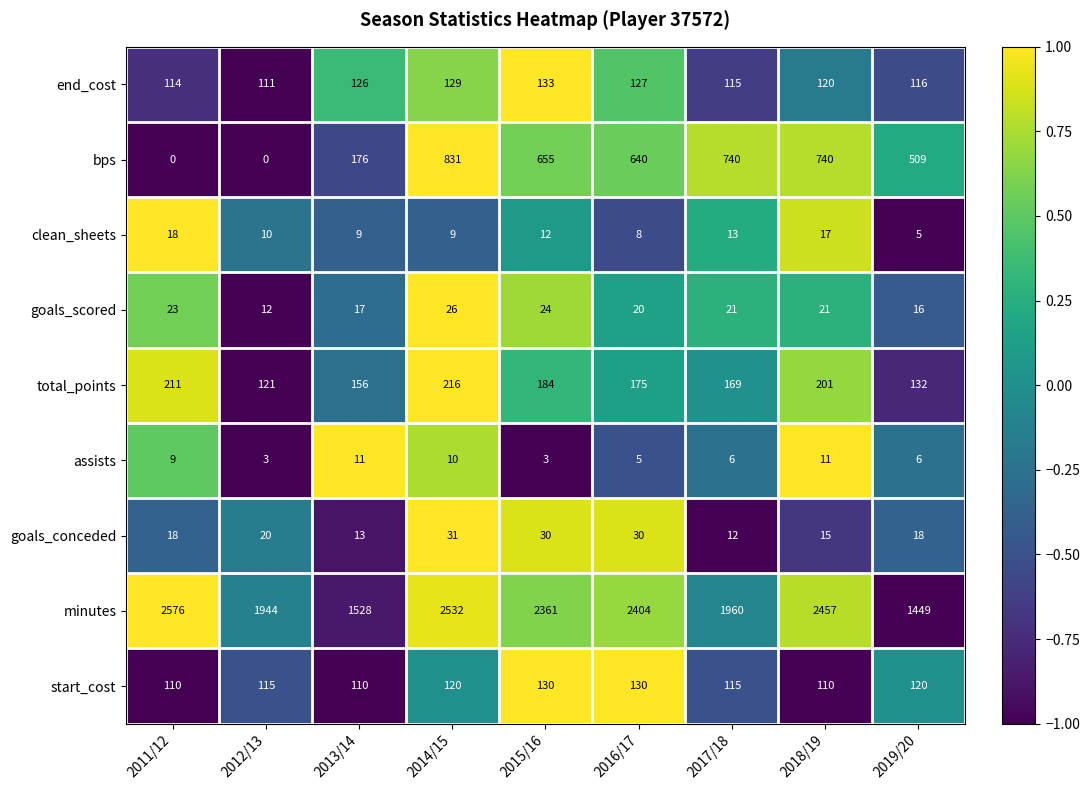

The value of bps at 2011/12 is 0. True or false?

True